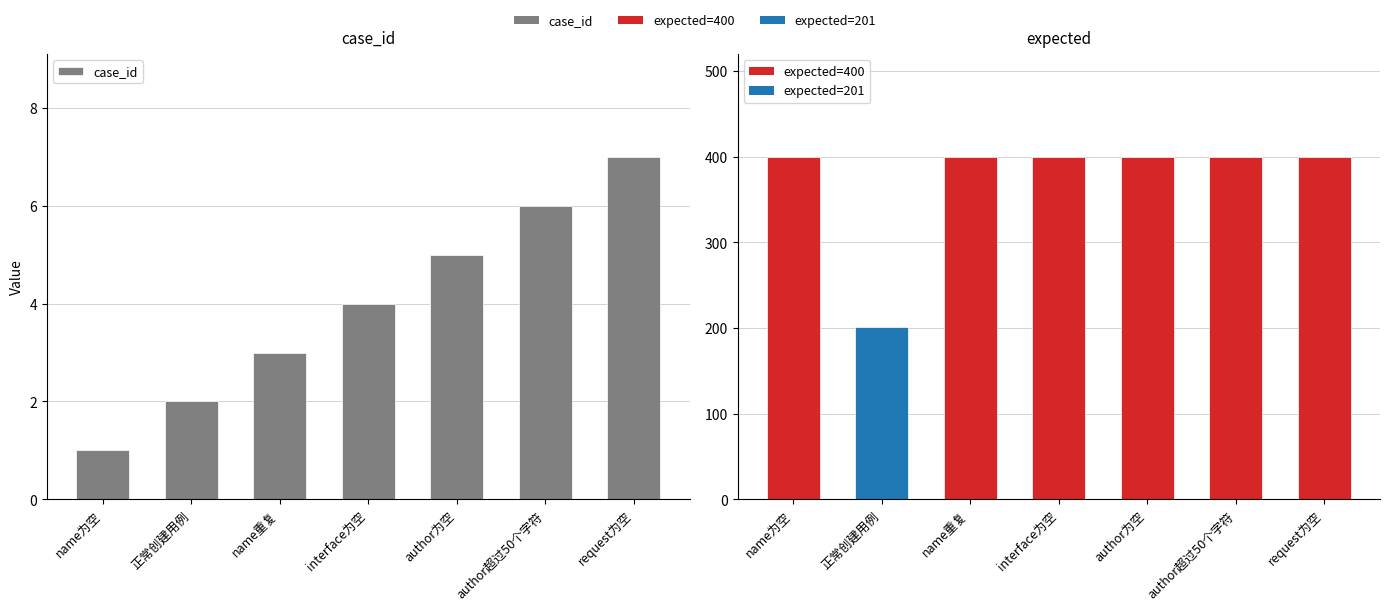

What is the label of the 4th bar from the right?

interface为空